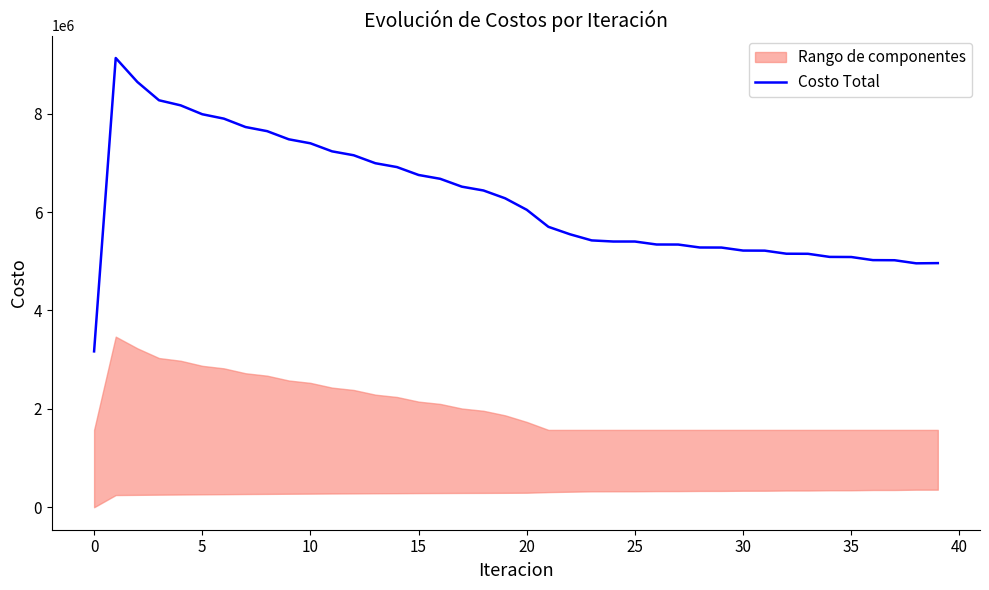

What is the minimum value for Costo Total?

3169177.5